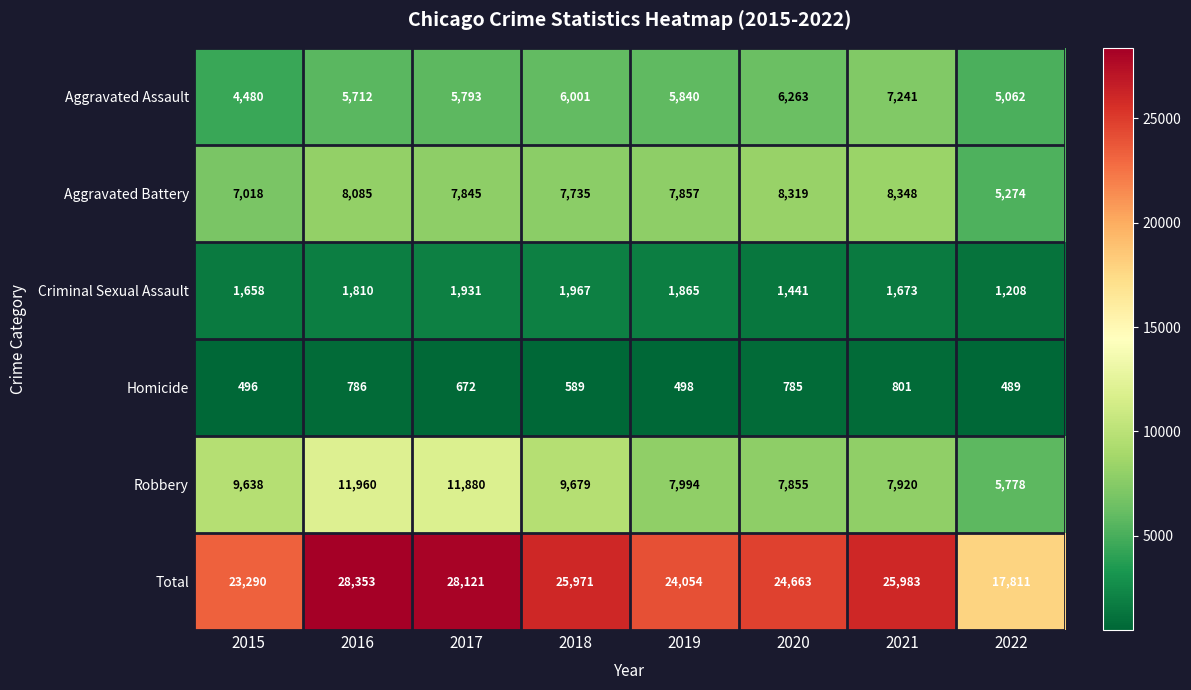

What is the average value of the Aggravated Assault series?

5799